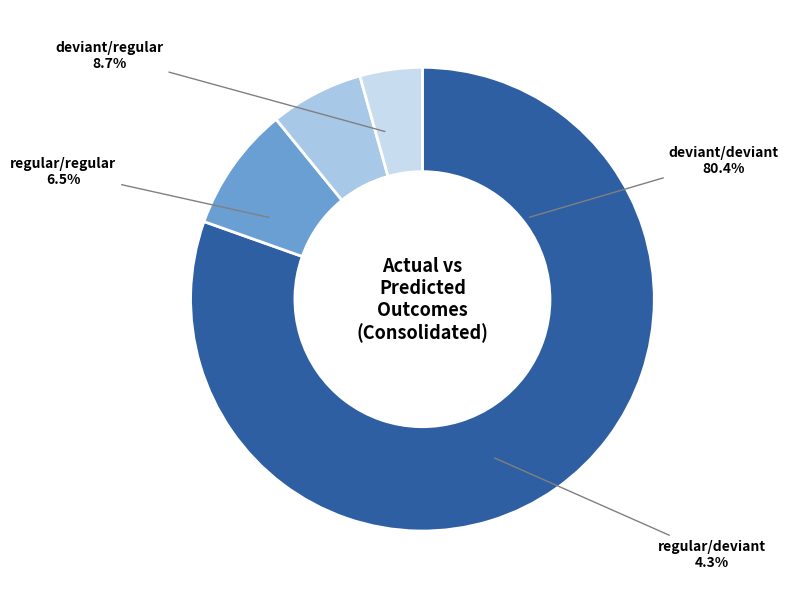

To the nearest percent, what is the combined percentage of deviant/regular and deviant/deviant?

89%